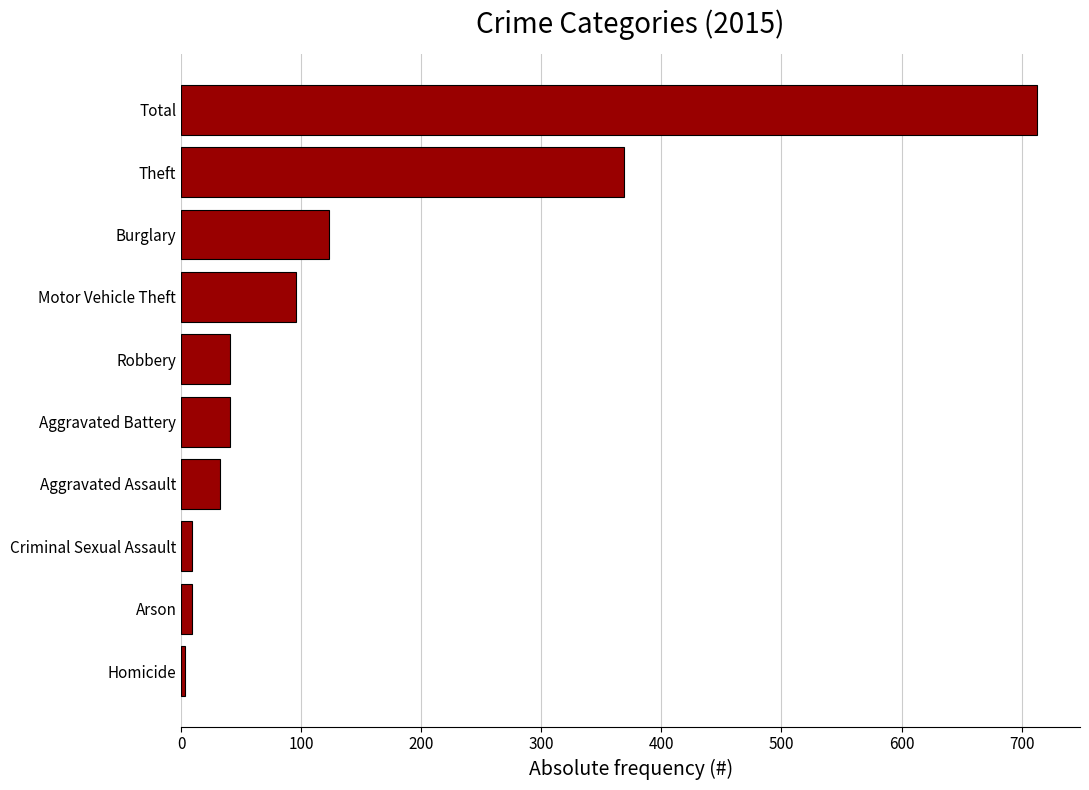

What is the maximum value shown in the chart?

713